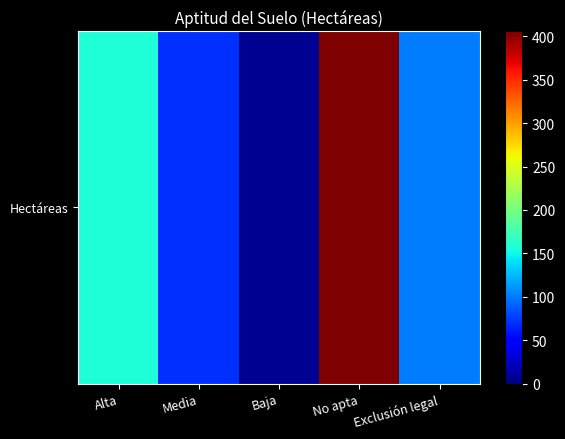

Which has a higher value, Alta or Media?

Alta